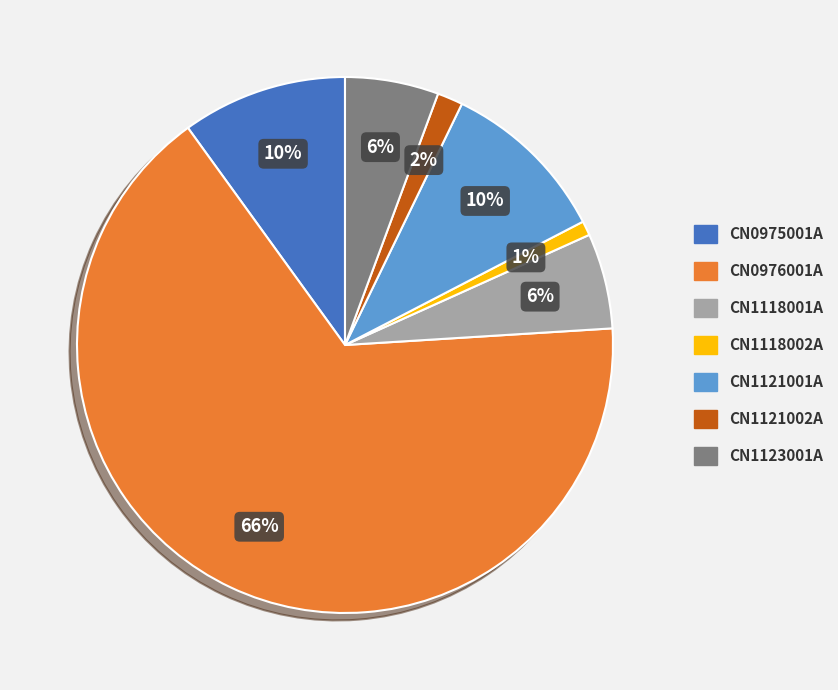

Do CN1121001A and CN1123001A together represent more than half of the pie?

No